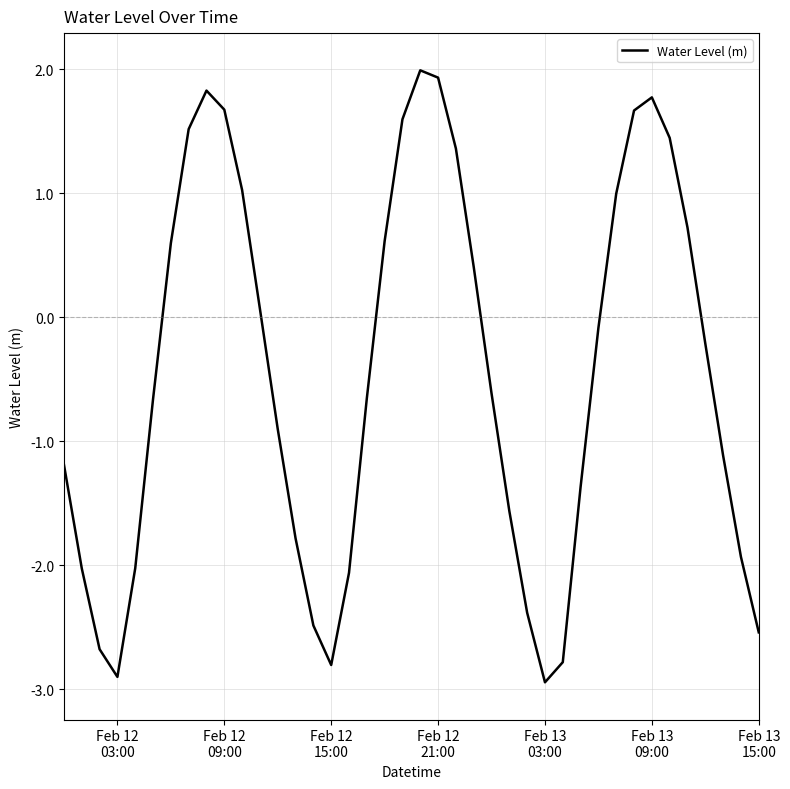

What is the greatest value displayed?

2.0